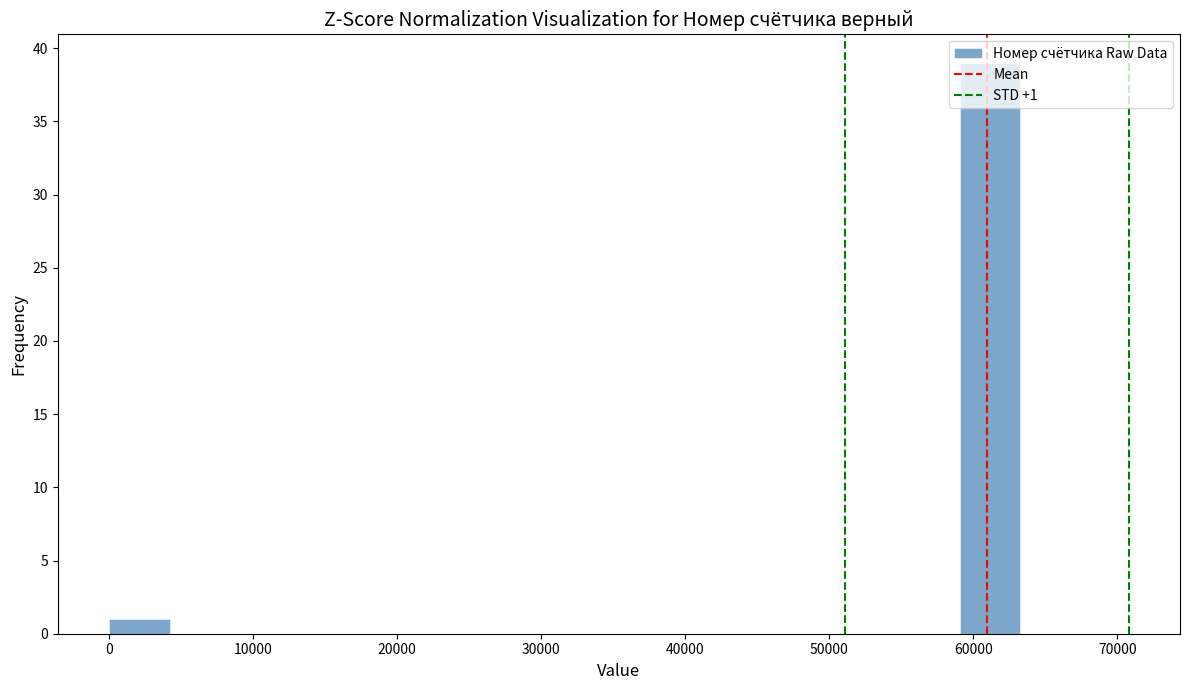

Over which range of the x-axis is the bar tallest?

59000 to 63000